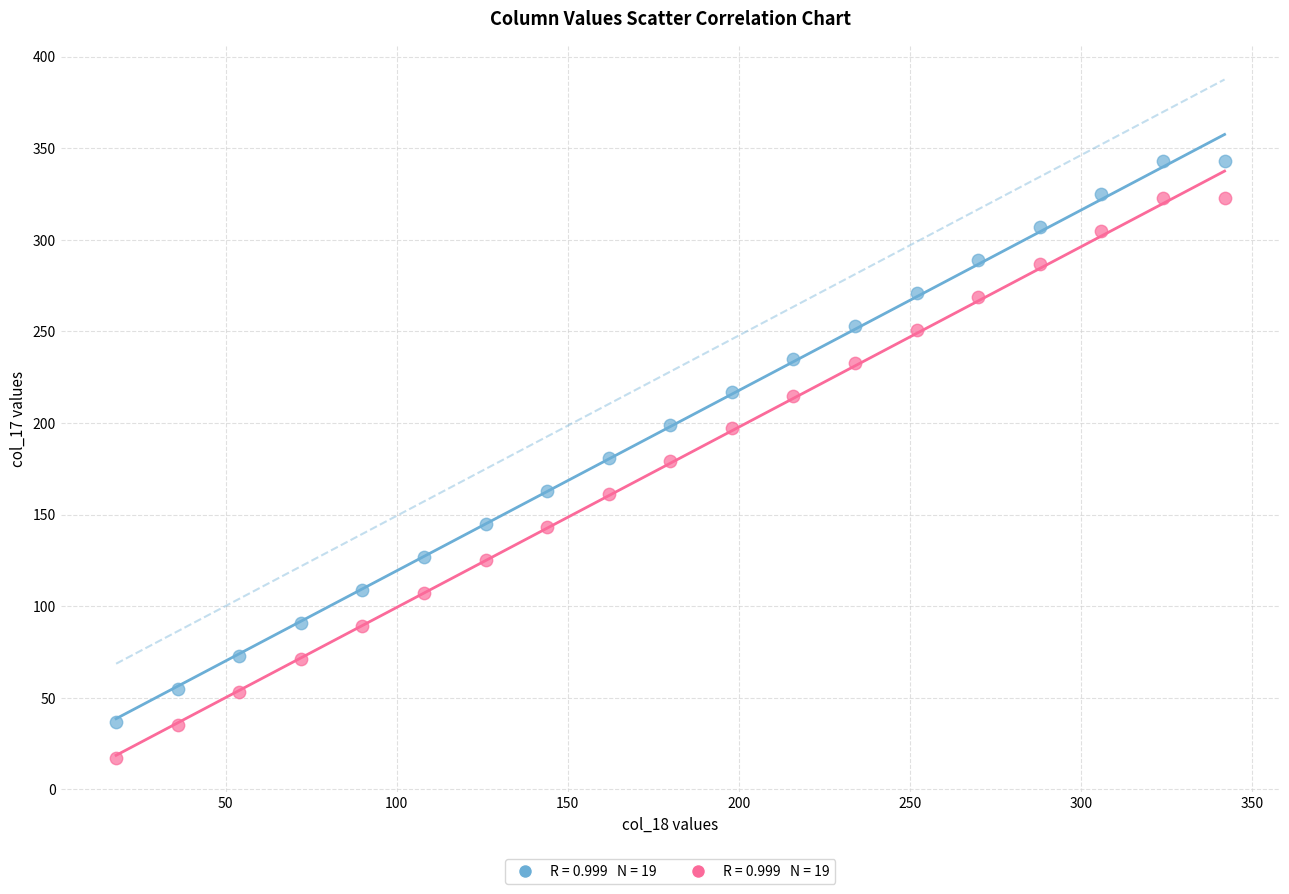

Across all data points, what is the range of Y values (max minus min)?

326